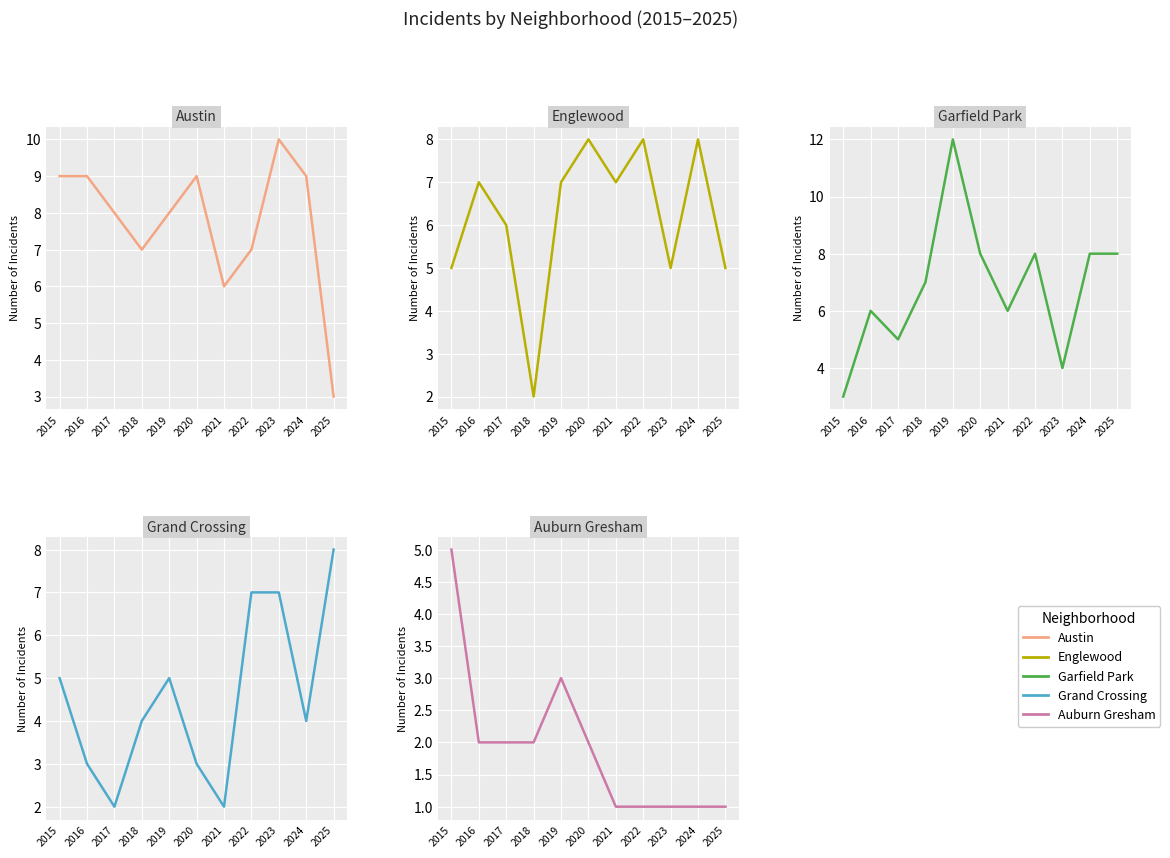

What is the smallest value displayed?

1